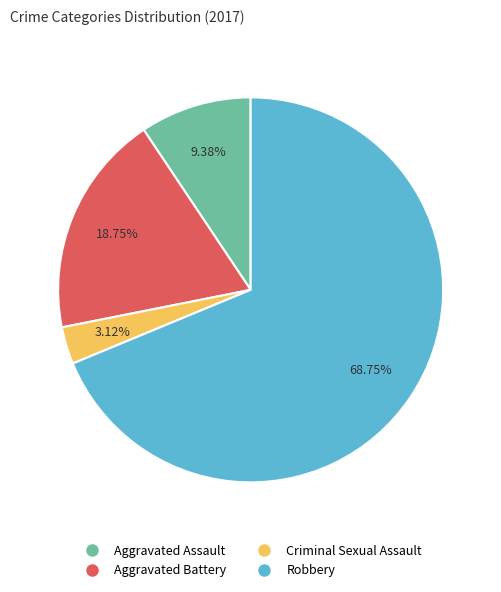

Is there any slice that represents more than half of the pie?

Yes